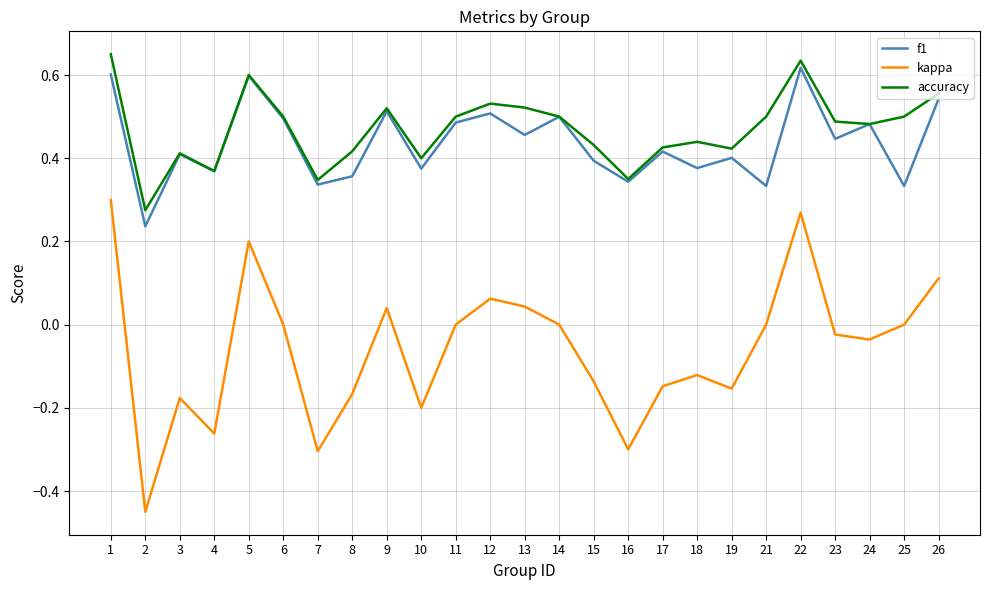

The value of kappa at 2 is -0.1. True or false?

False